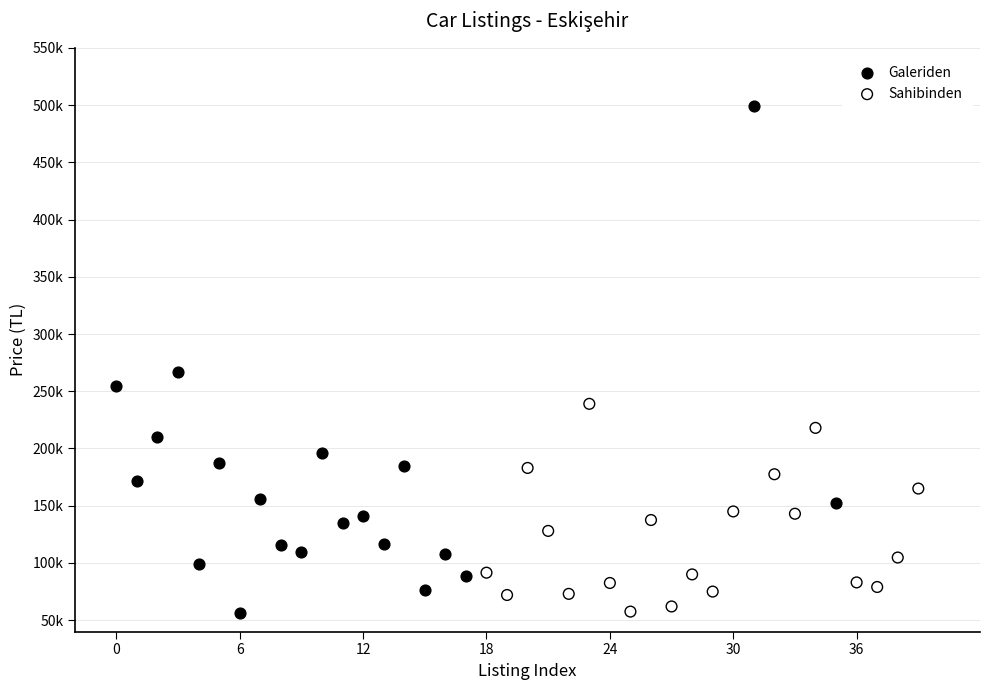

What are all the series names shown in the legend?

Galeriden, Sahibinden